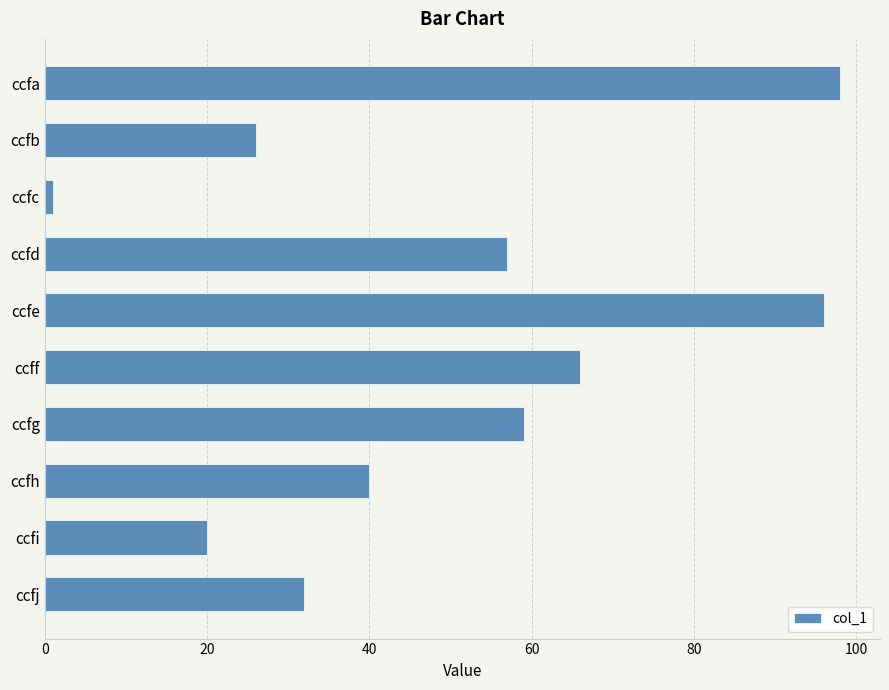

Which category has the highest value across all series?

ccfa